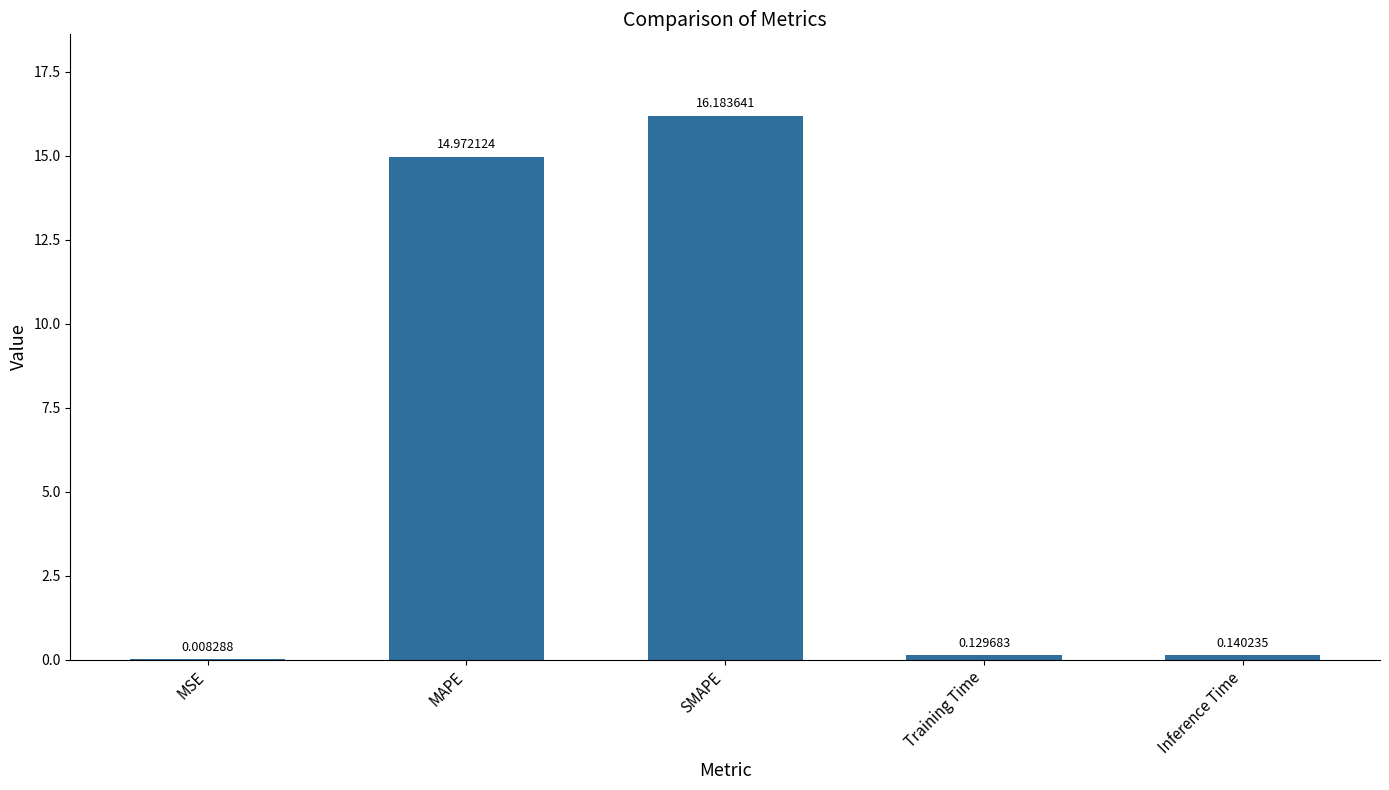

Which category has the highest value across all series?

SMAPE